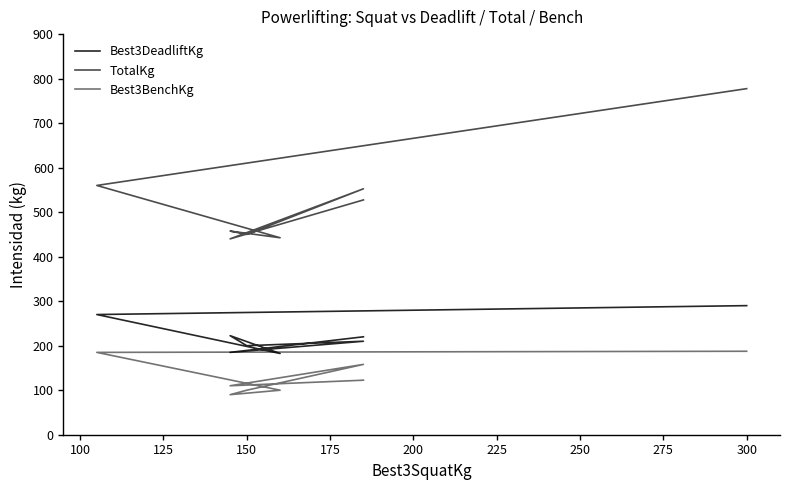

What are all the series names shown in the legend?

Best3DeadliftKg, TotalKg, Best3BenchKg